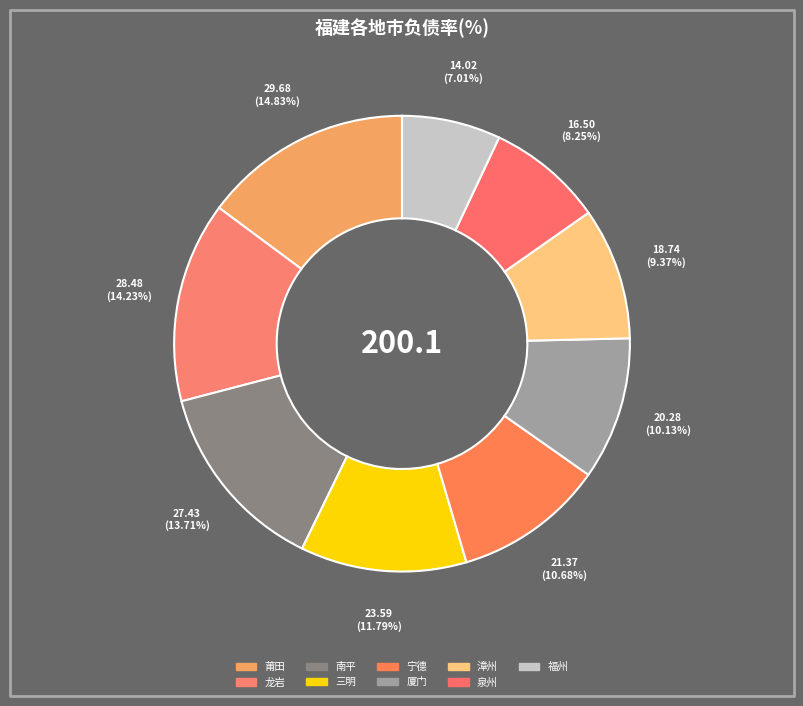

Which category has the biggest portion of the pie?

莆田